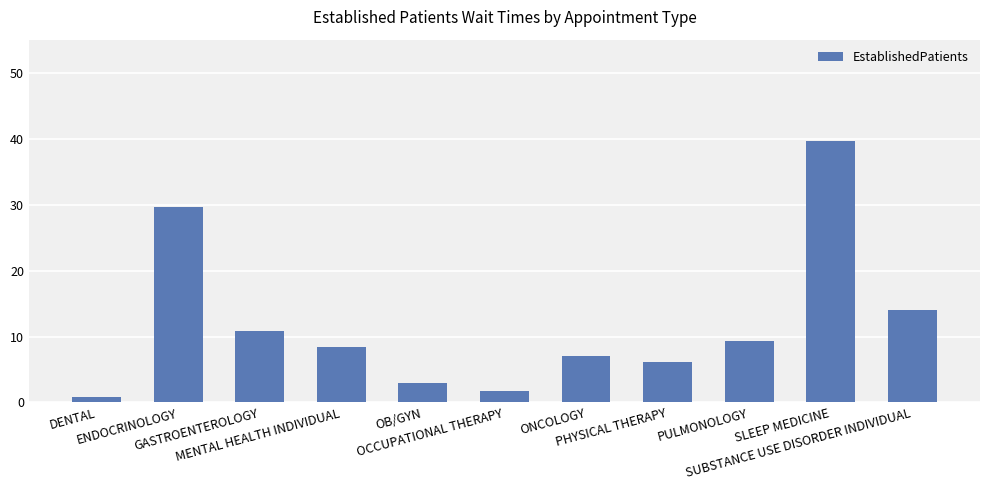

What is the change in value from OCCUPATIONAL THERAPY to ONCOLOGY?

+5.3